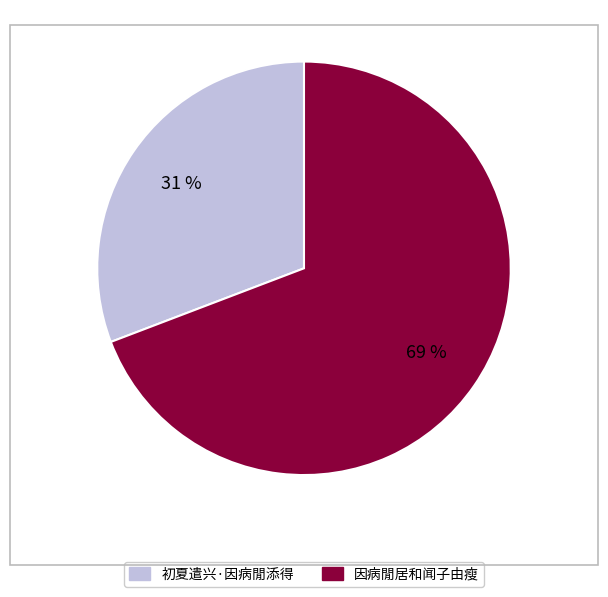

How many slices are in this pie chart?

2